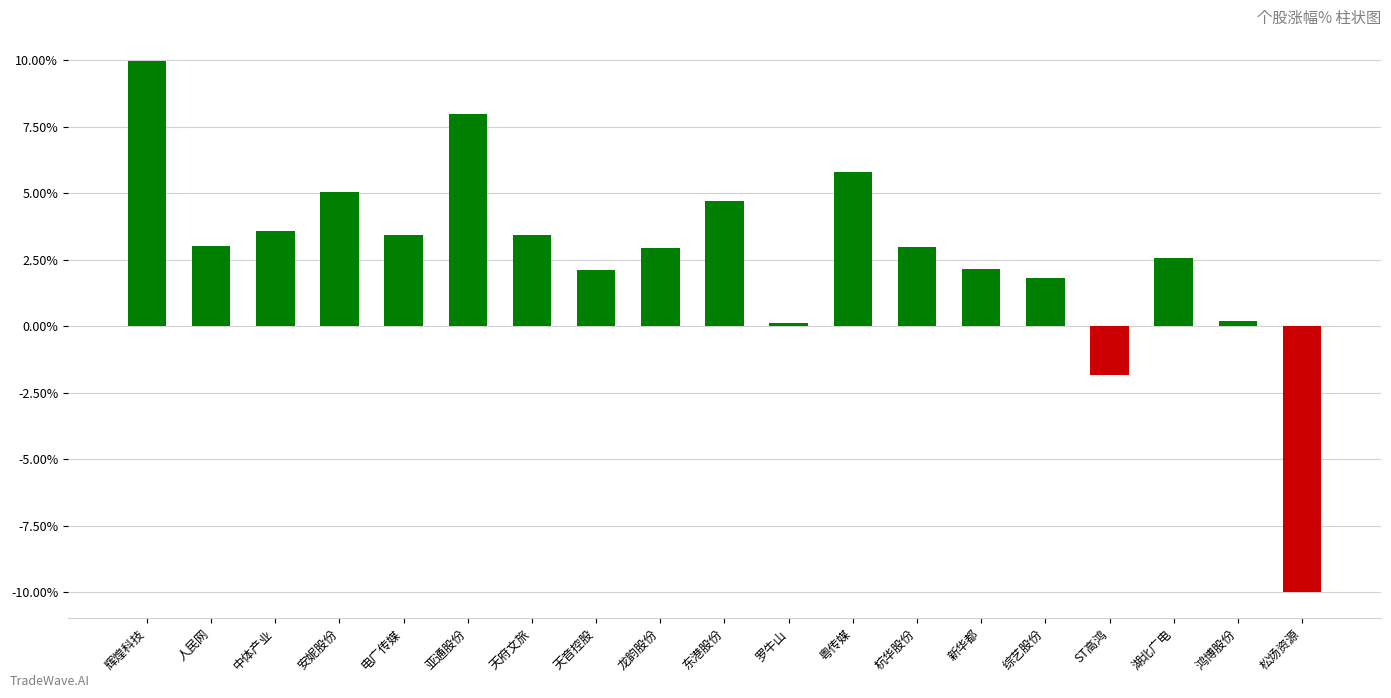

What is the change in value from 中体产业 to 亚通股份?

+4.4